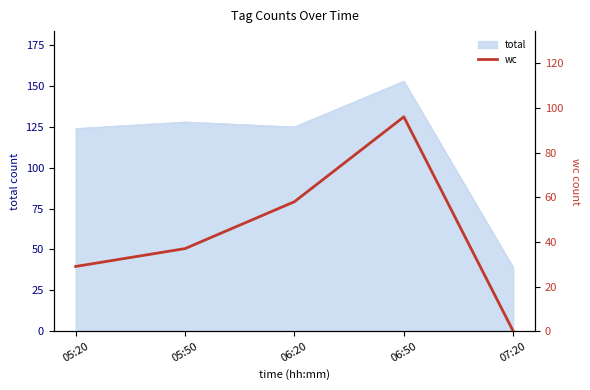

At which category does the chart reach its peak across all series?

06:50